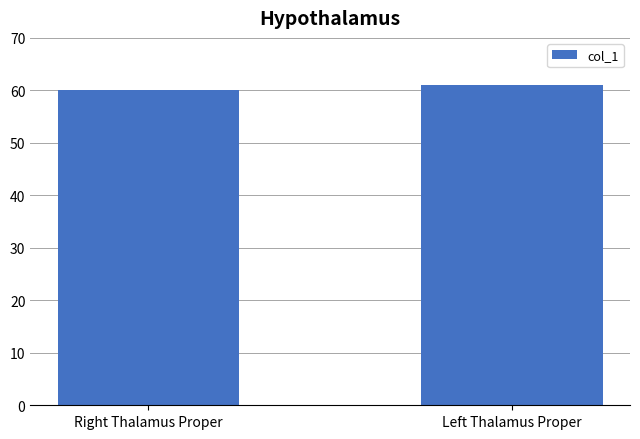

What position from the left is Right Thalamus Proper?

1